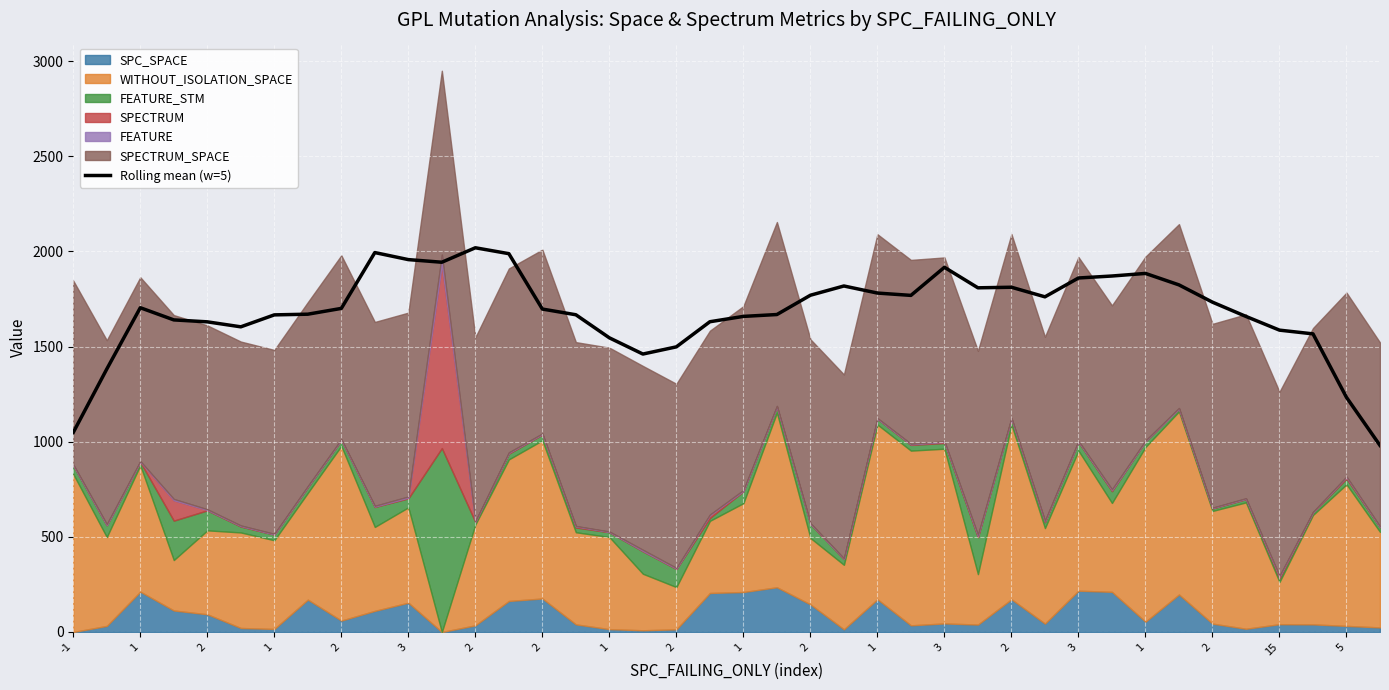

The value at 3 is 2820.8. True or false?

False